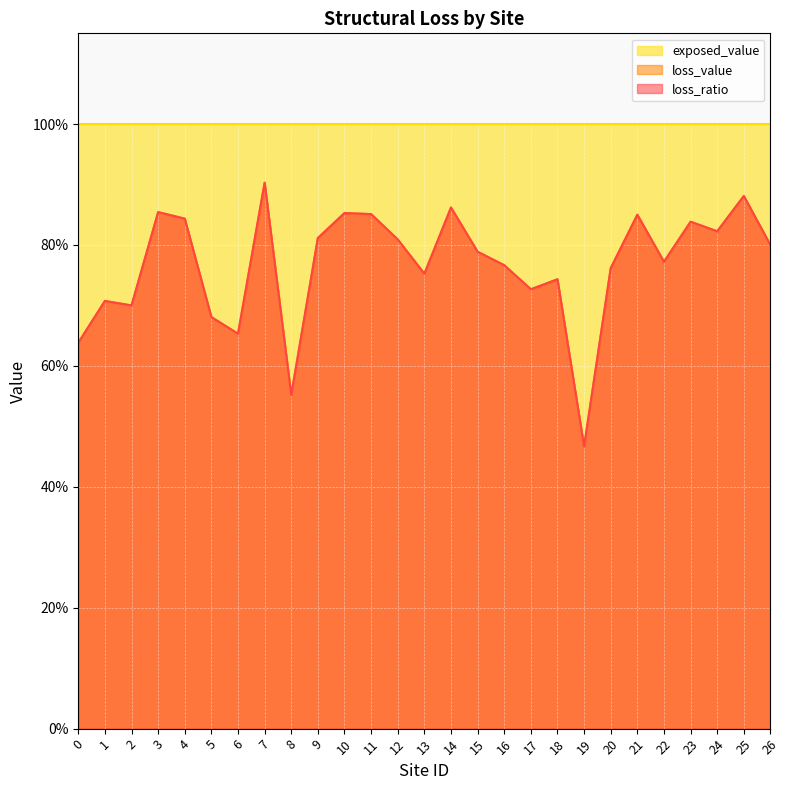

Is the value of loss_value at 26 greater than the value of loss_ratio at 24?

No